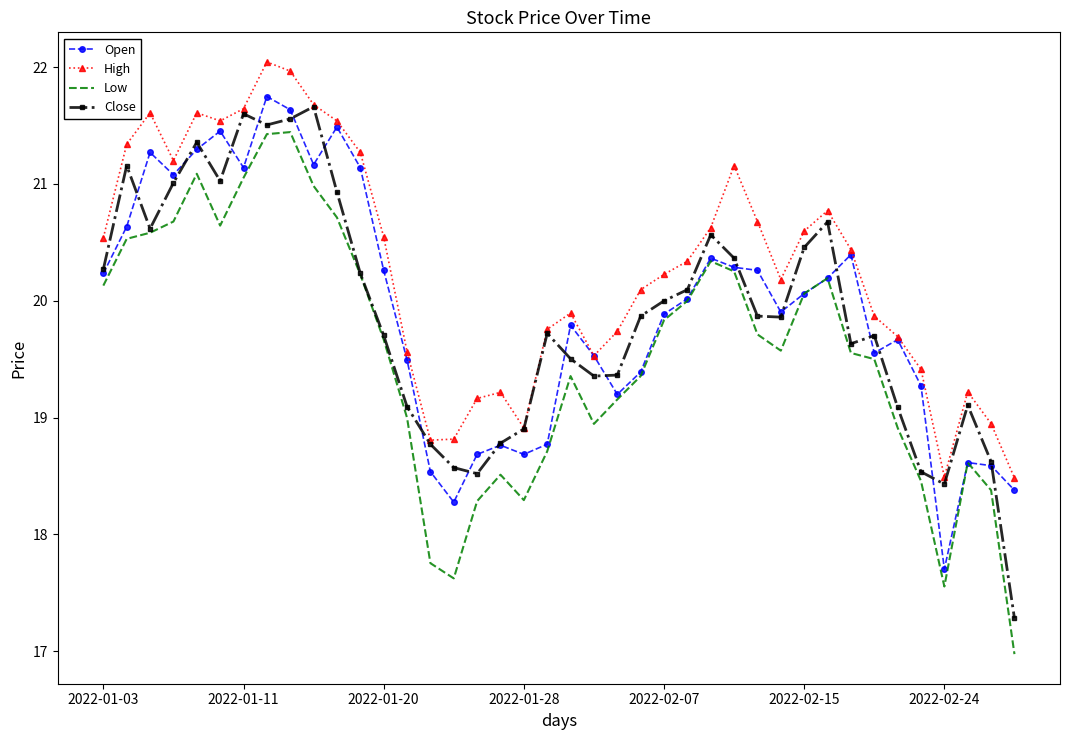

What are all the series names shown in the legend?

Open, High, Low, Close